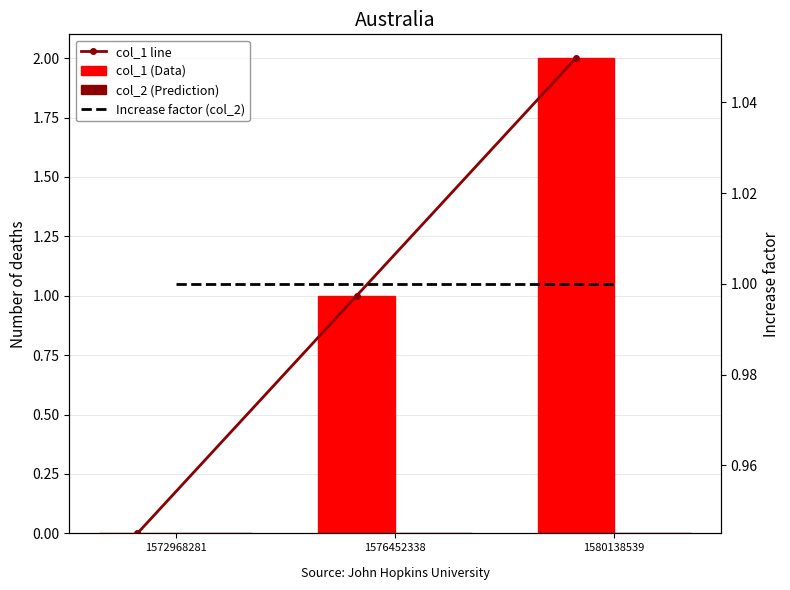

The value of col_1 (Data) at 1580138539 is 2. True or false?

True